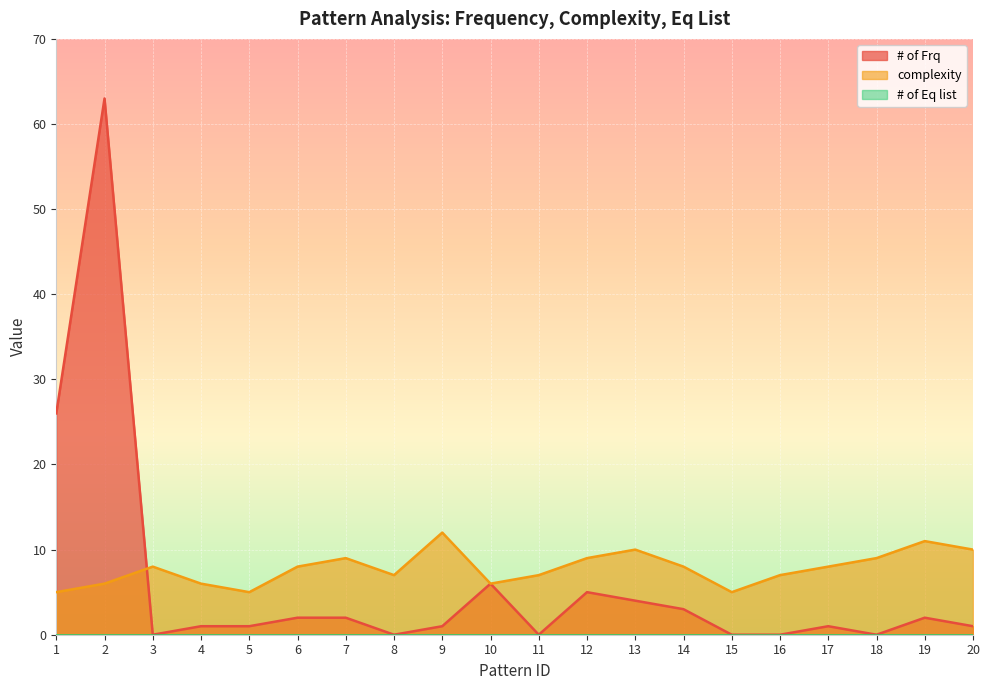

How many times do complexity and # of Frq cross each other?

1